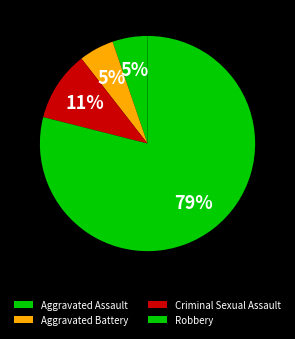

The Robbery slice represents 92% of the pie. True or false?

False